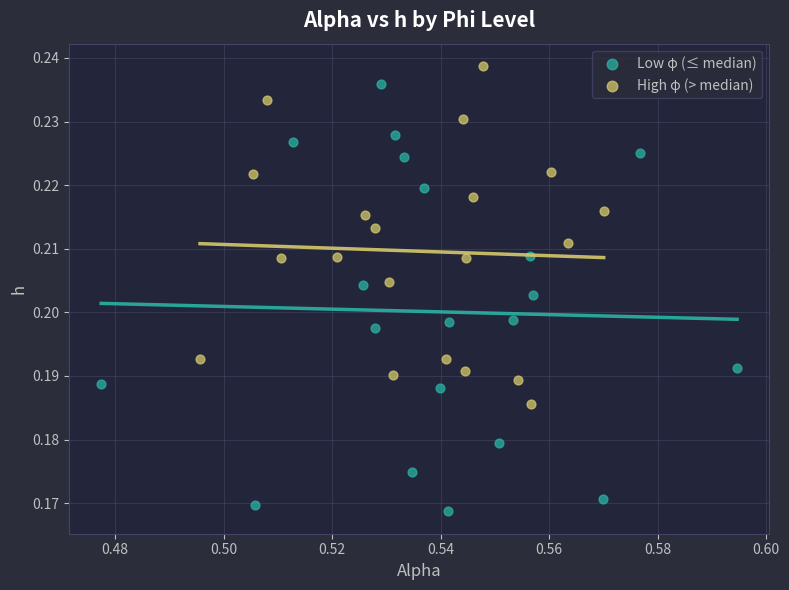

Which series has the widest spread of Y values?

Low φ (≤ median)